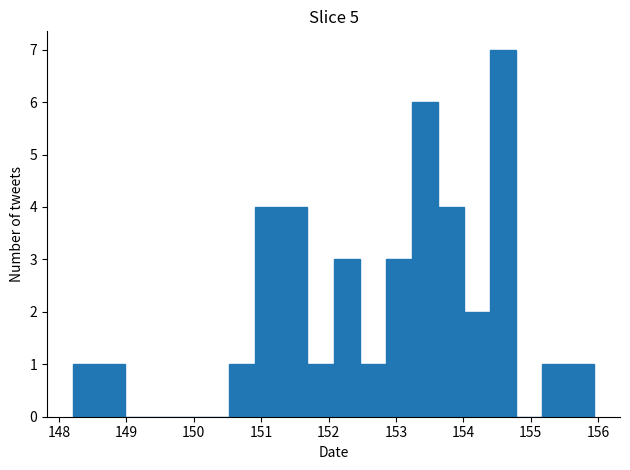

Around what value on the x-axis is the tallest bar? Give the approximate position of its centre, as read against the axis.

154.6